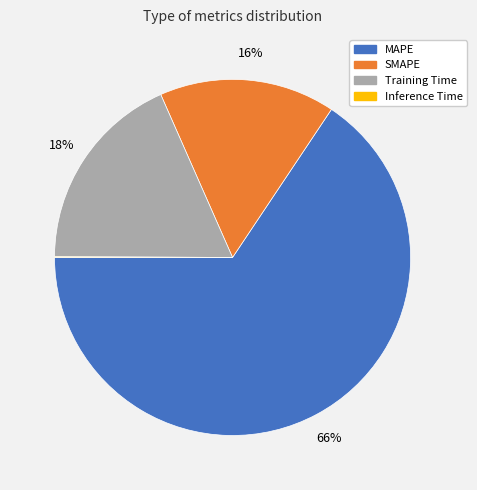

Which slice is the largest?

MAPE